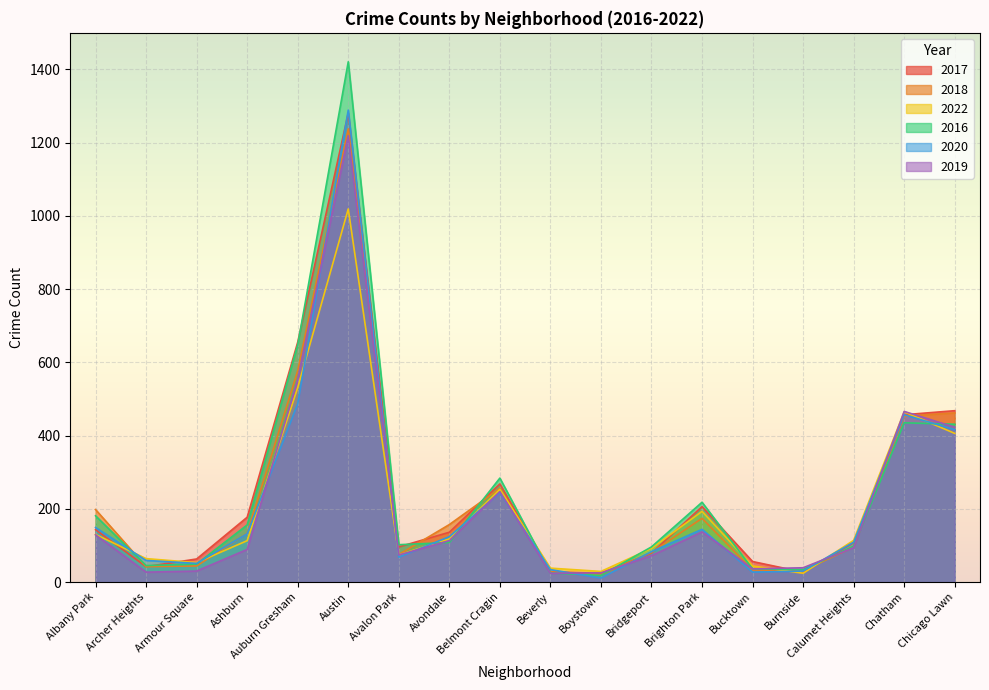

Which has a higher value, Burnside or Ashburn?

Ashburn